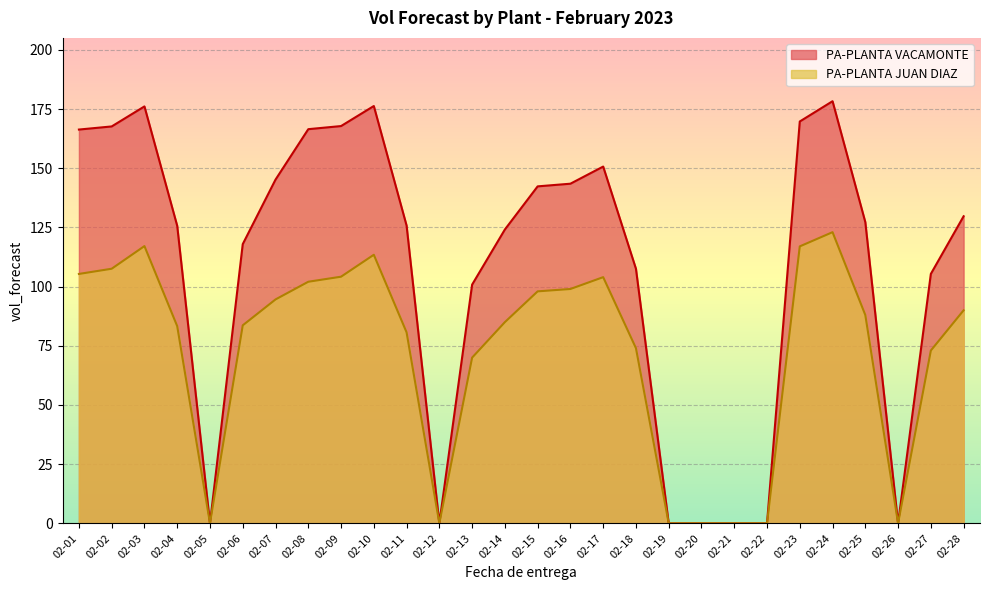

At which label does PA-PLANTA VACAMONTE first exceed 127?

02-01